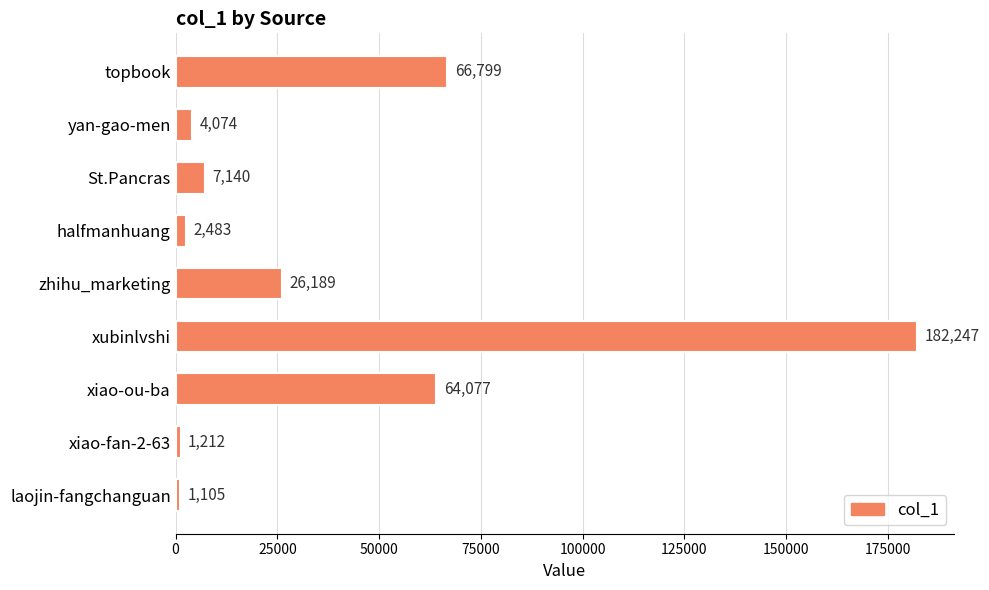

List the labels in order of value, largest first.

xubinlvshi, topbook, xiao-ou-ba, zhihu_marketing, St.Pancras, yan-gao-men, halfmanhuang, xiao-fan-2-63, laojin-fangchanguan